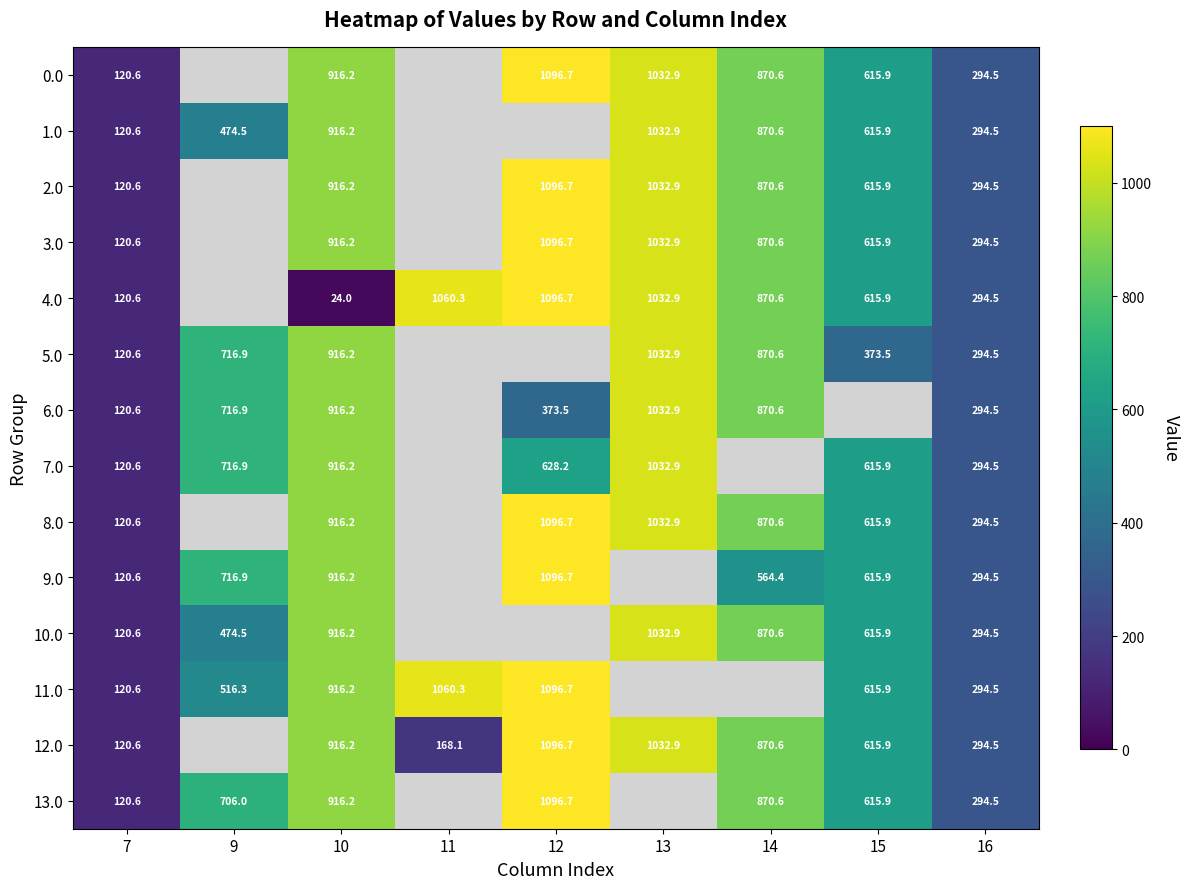

At which category is the sum across all series the highest?

10